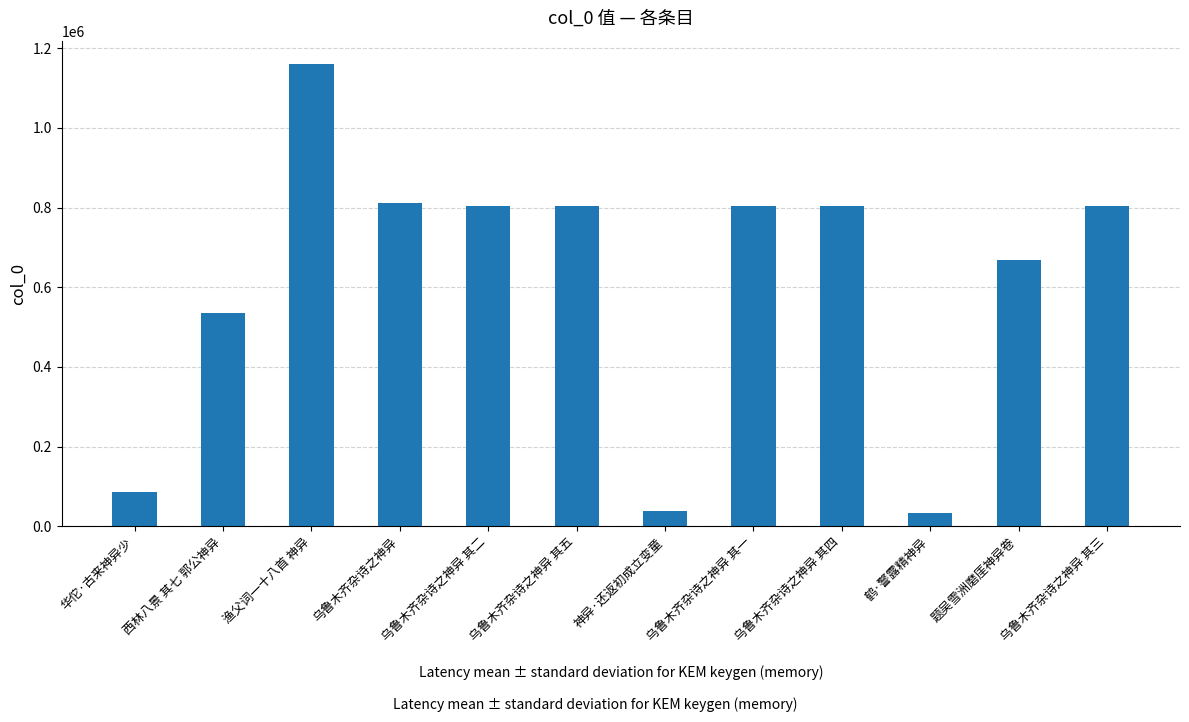

What is the sum of the values at 乌鲁木齐杂诗之神异 其三 and 渔父词一十八首 神异?

1964525